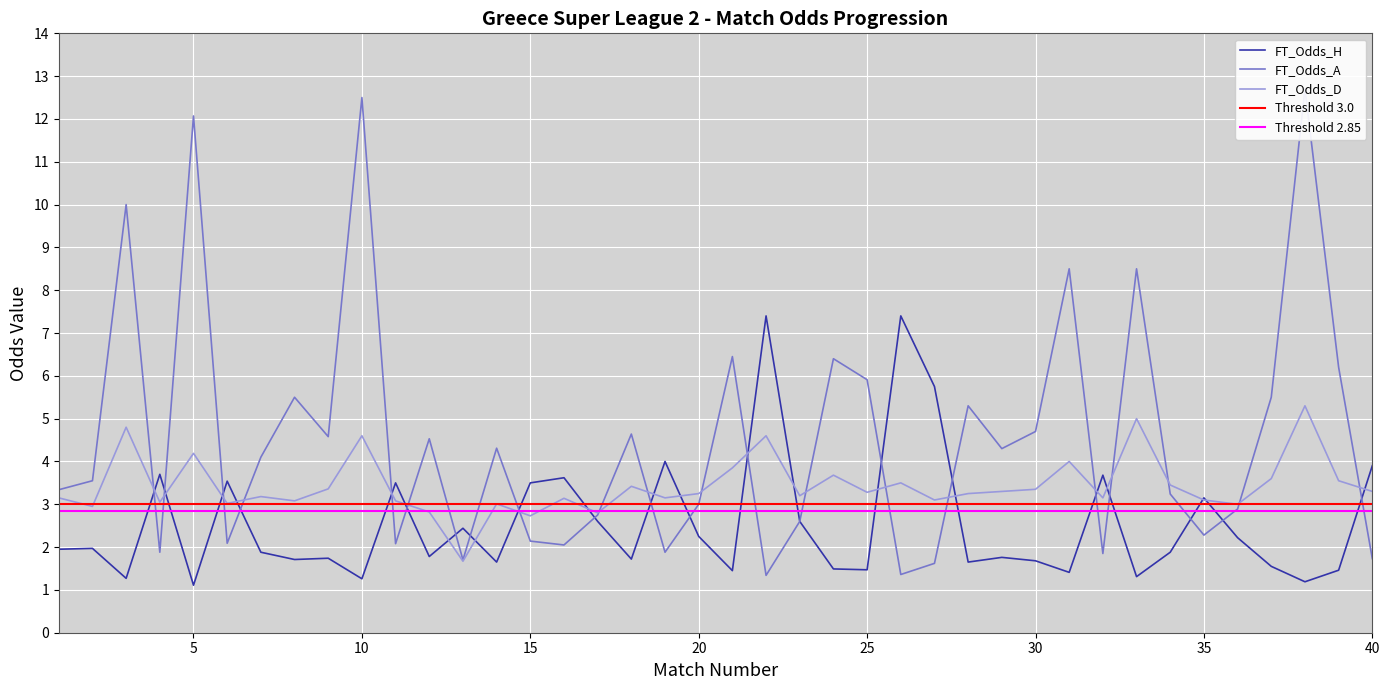

What is the value of the FT_Odds_H point at the 1st from the left?

1.9